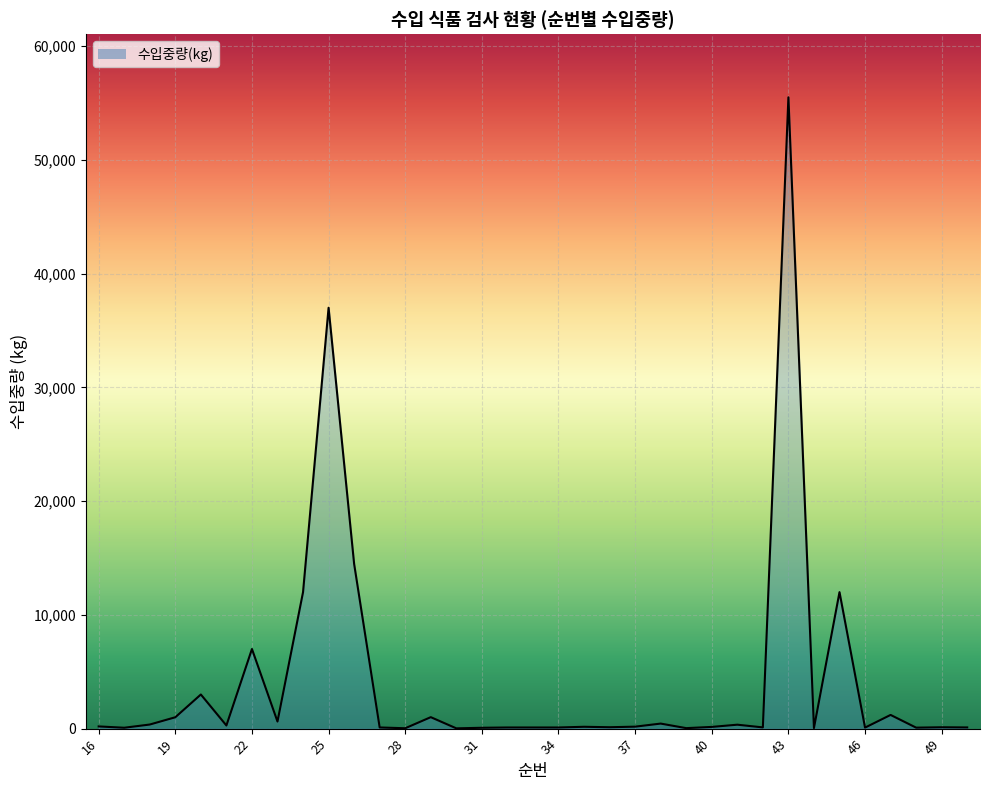

What is the maximum value shown in the chart?

55500